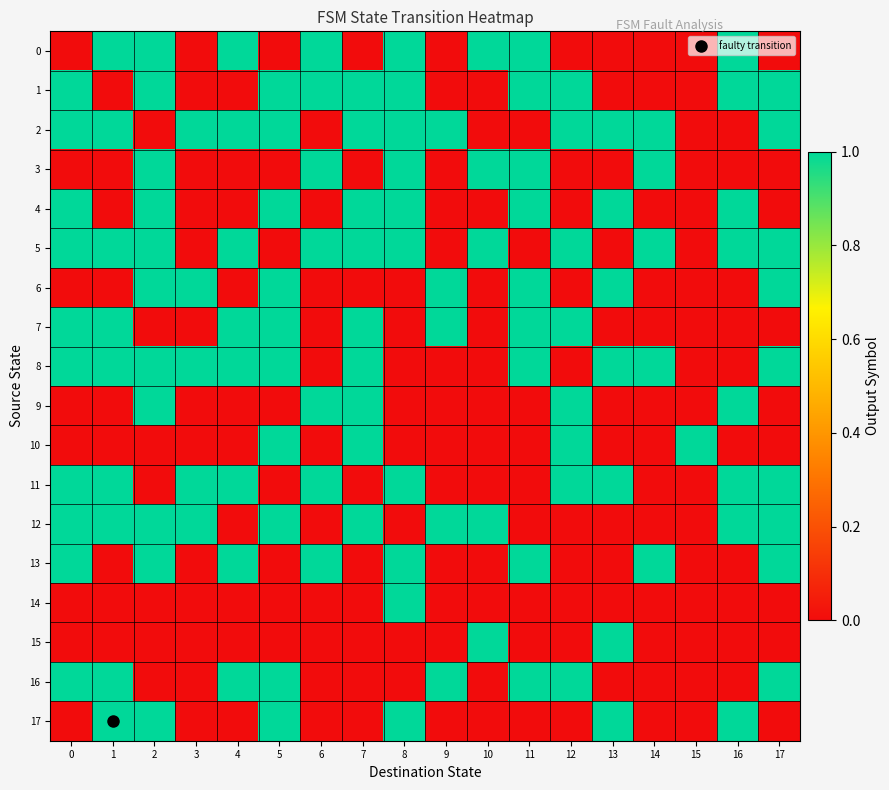

What is the difference between the highest and lowest values at 5?

1